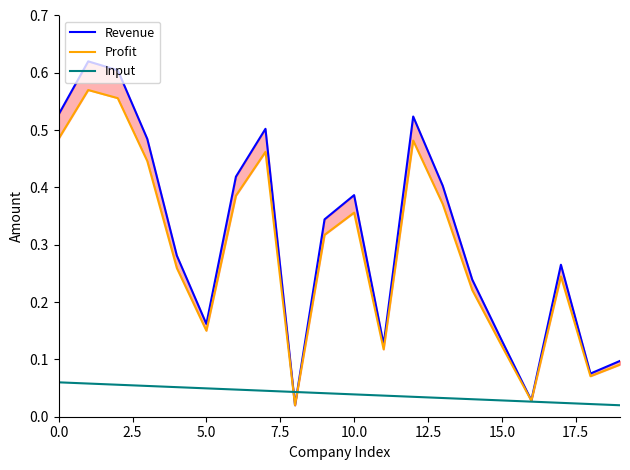

At how many categories does at least one series exceed 0?

20